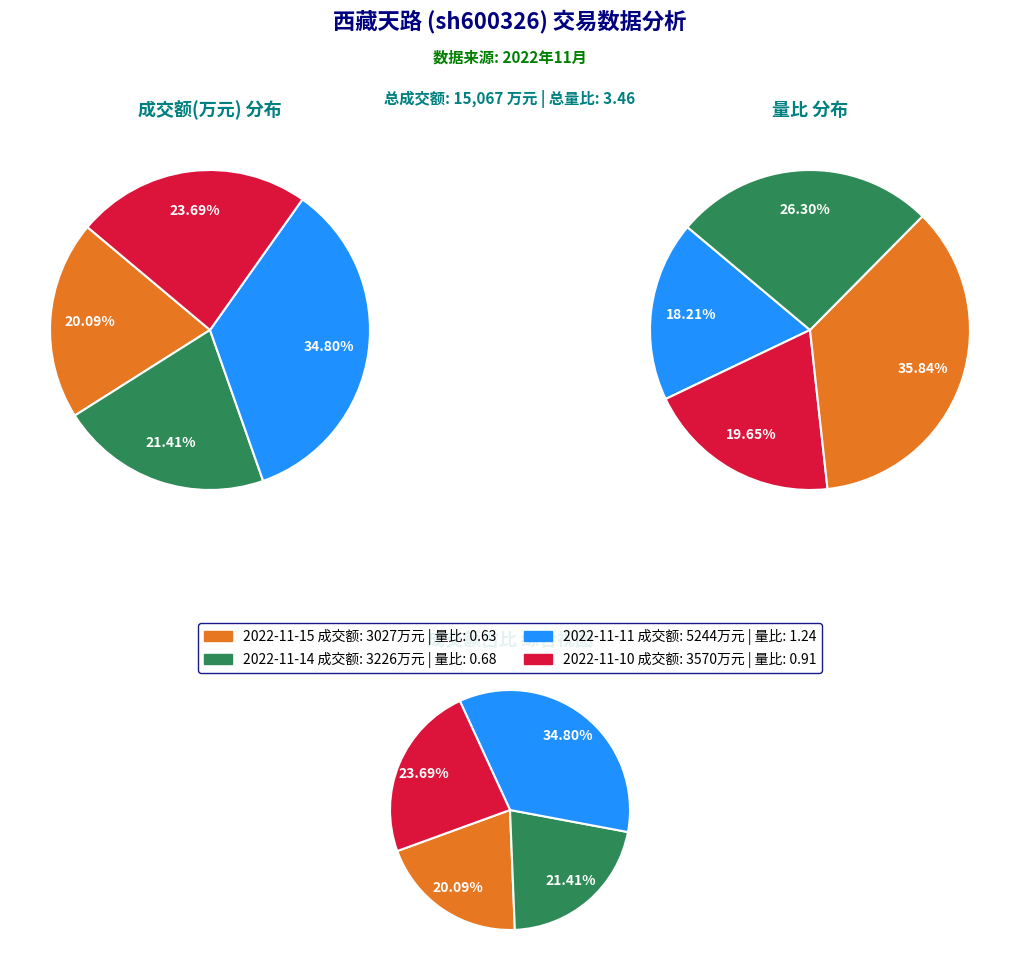

What is the difference between the highest and lowest values at 2022-11-14?

3225.3